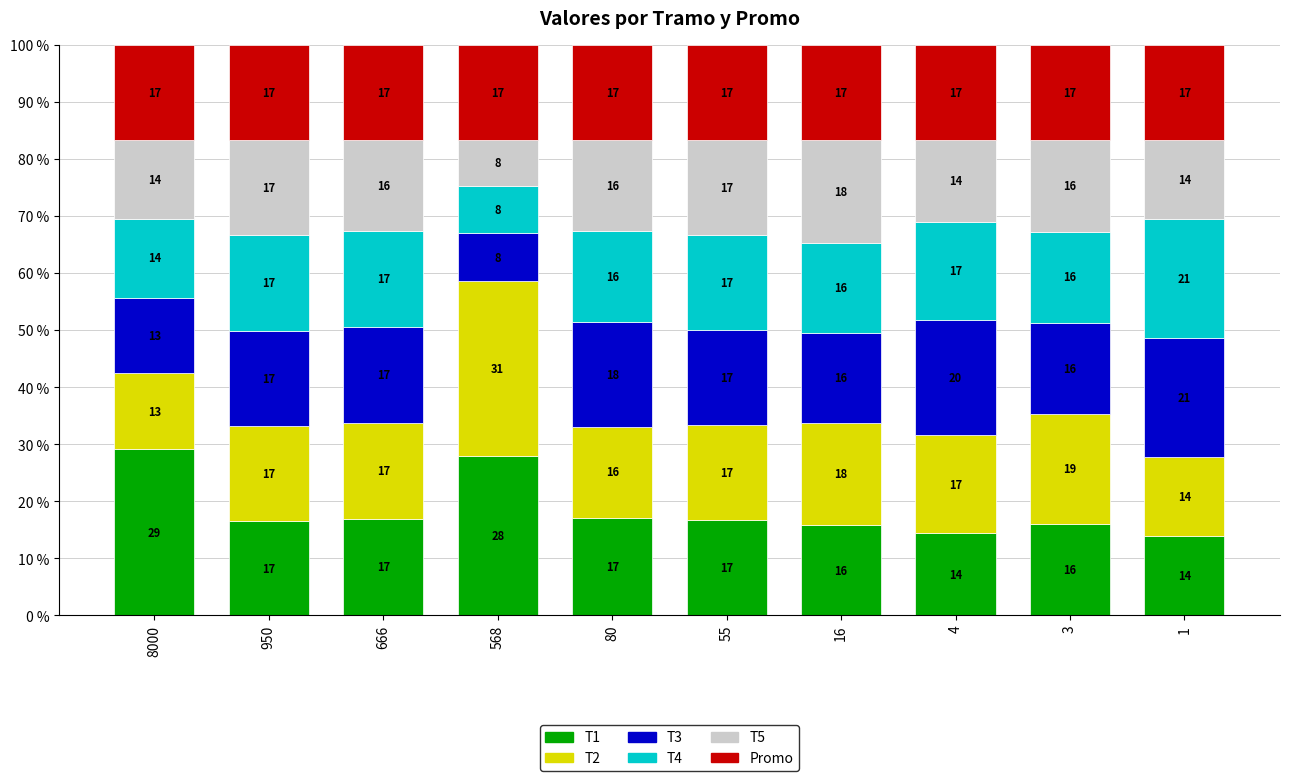

Read the T1 value at 3.

16.0